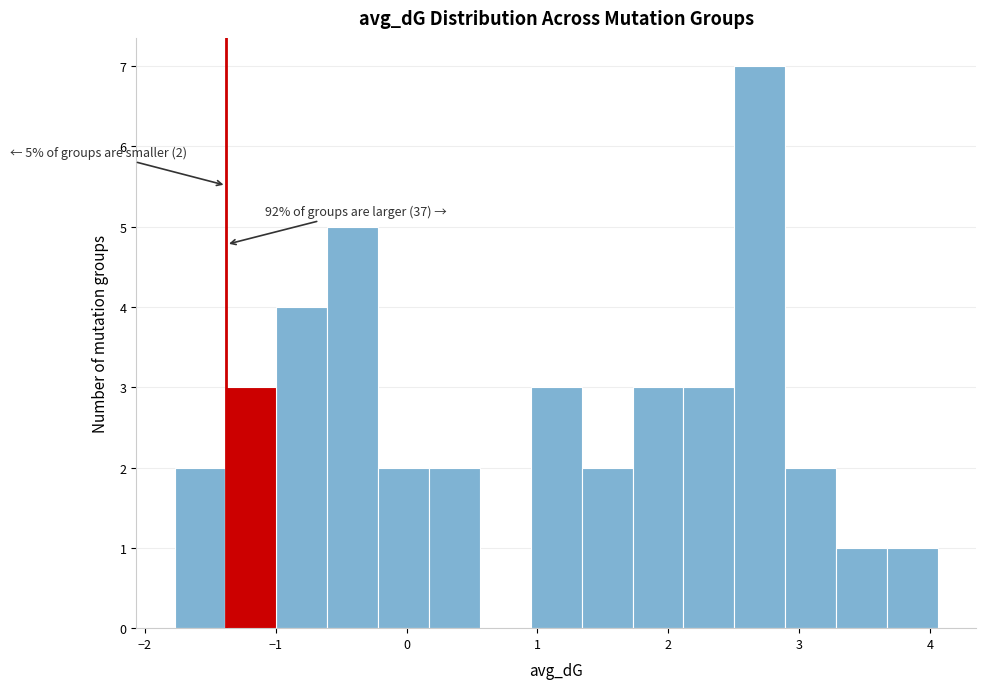

Around what value on the x-axis is the tallest bar? Give the approximate position of its centre, as read against the axis.

2.7